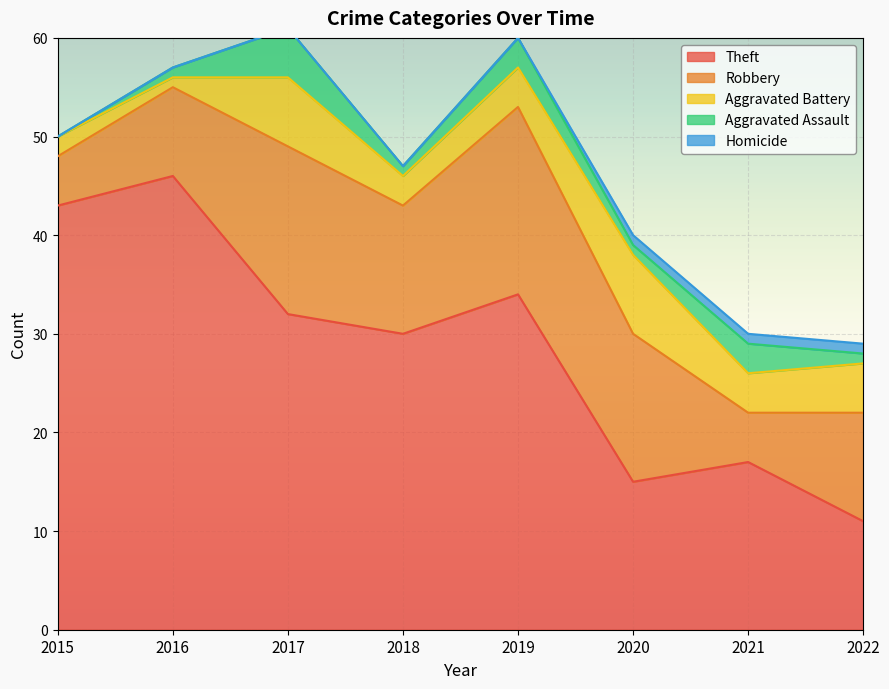

Which has a higher value, 2020 or 2021?

2021